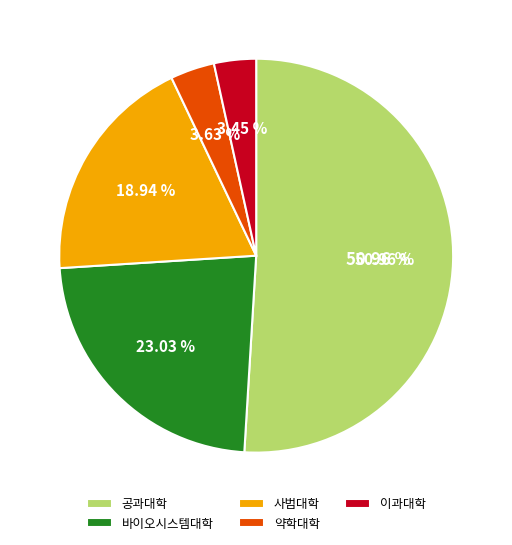

What percentage is the 약학대학 slice, to the nearest percent?

4%